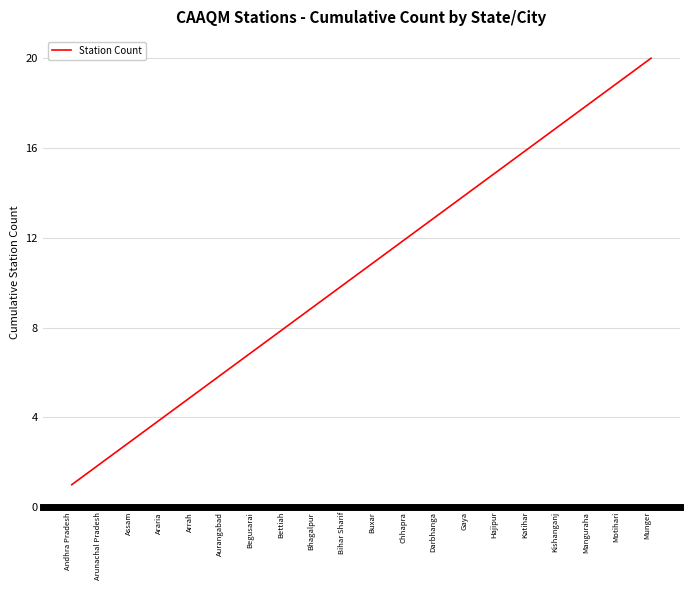

Approximately how many times larger is the value at Chhapra compared to Andhra Pradesh?

12.0